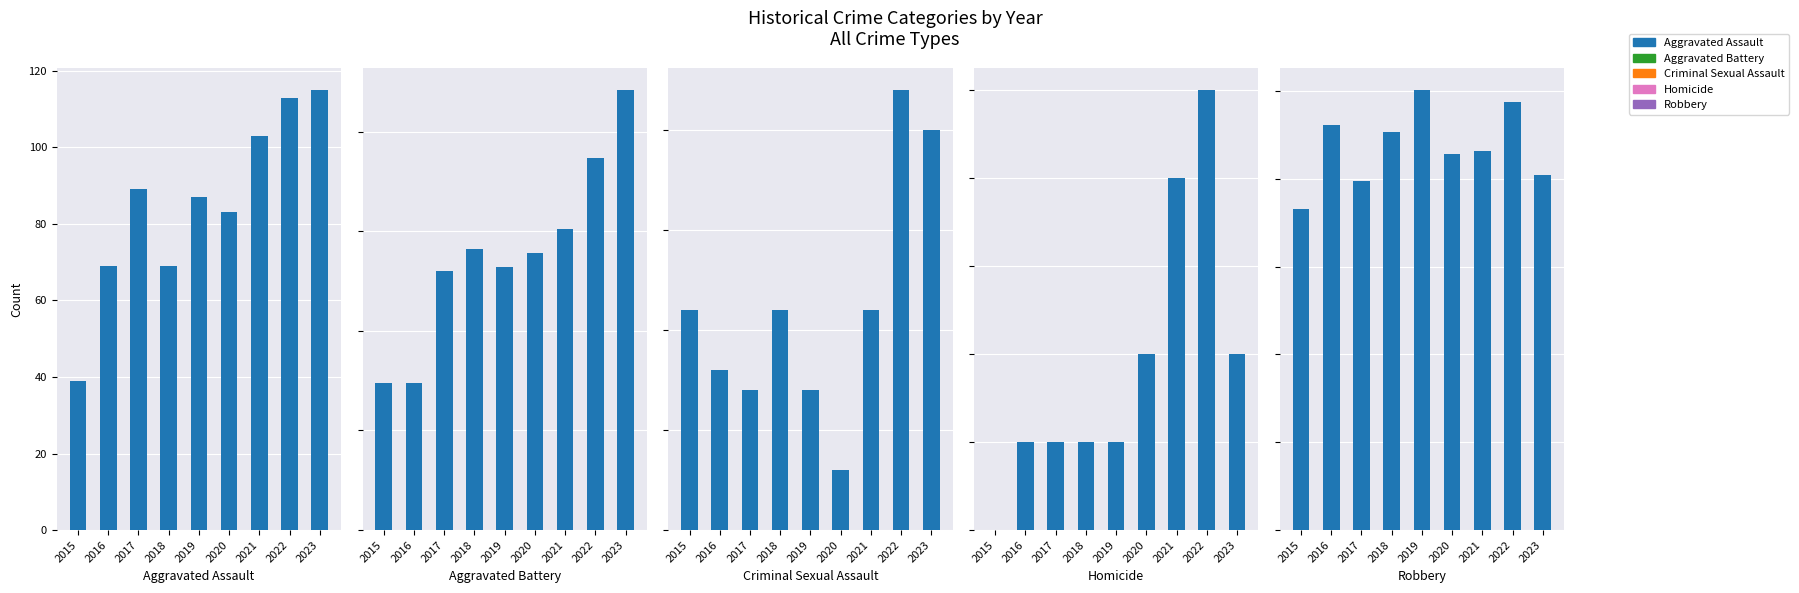

Read the Criminal Sexual Assault value at 2016, to the nearest 10.

10